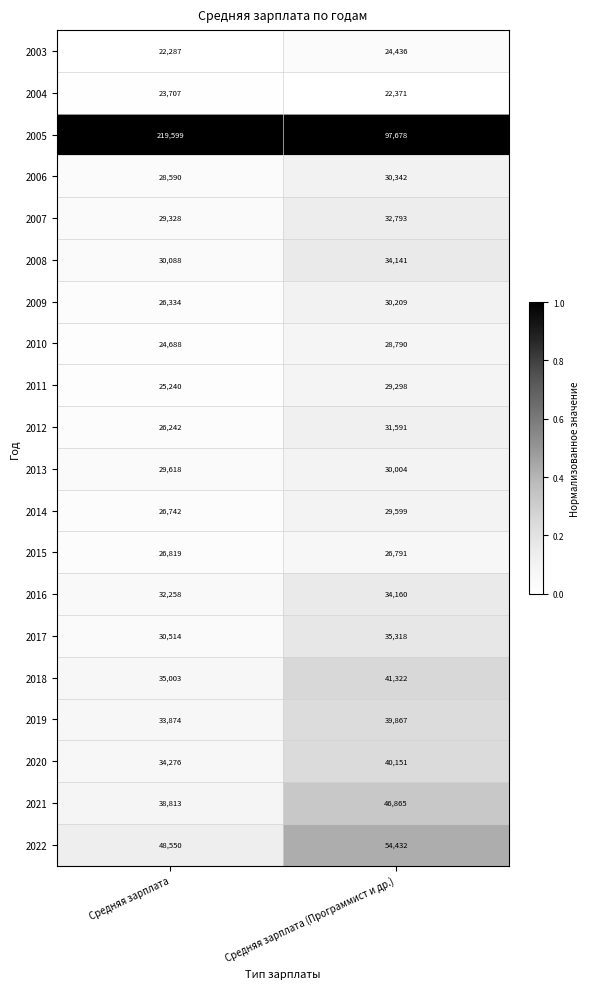

Between Средняя зарплата and Средняя зарплата (Программист и др.), which series saw the biggest shift?

2005